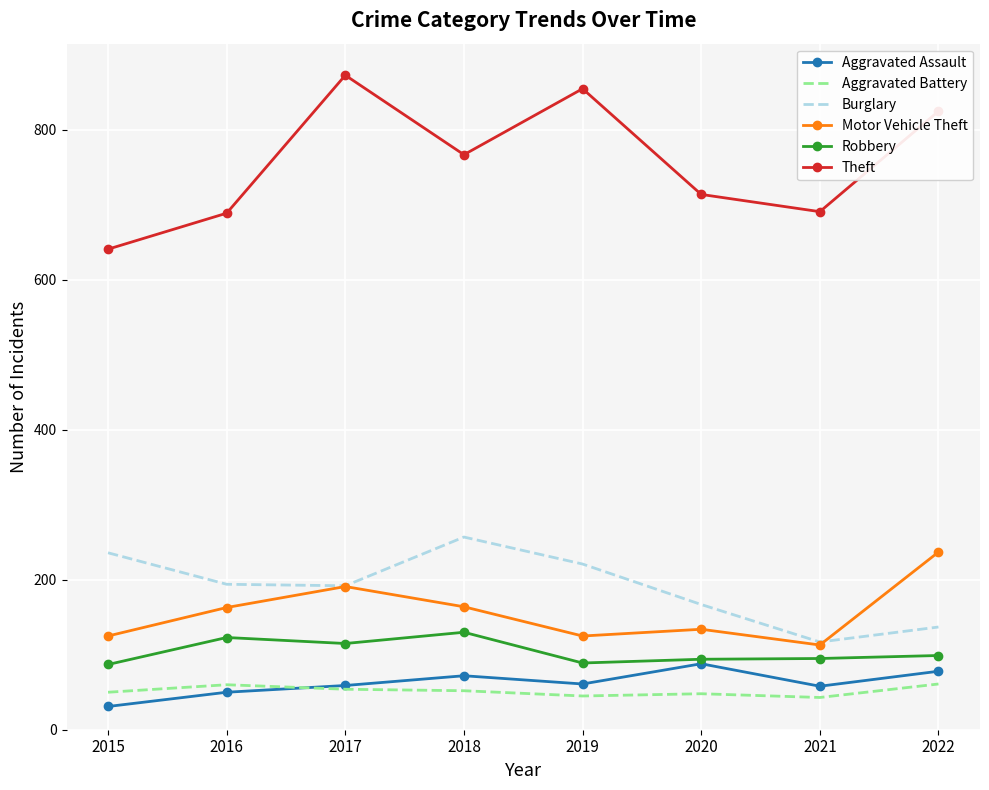

True or false: Aggravated Assault and Burglary intersect in this chart.

False